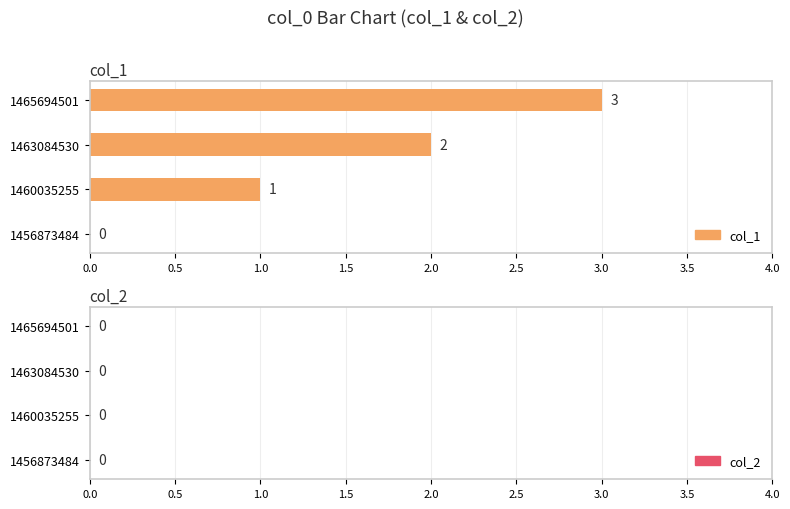

Between 1460035255 and 1463084530, which series saw the biggest shift?

col_1